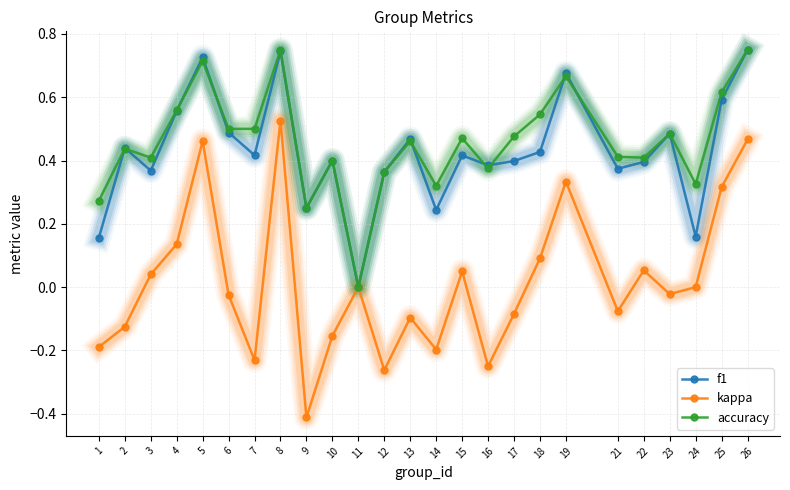

Which series has the widest spread of values?

kappa